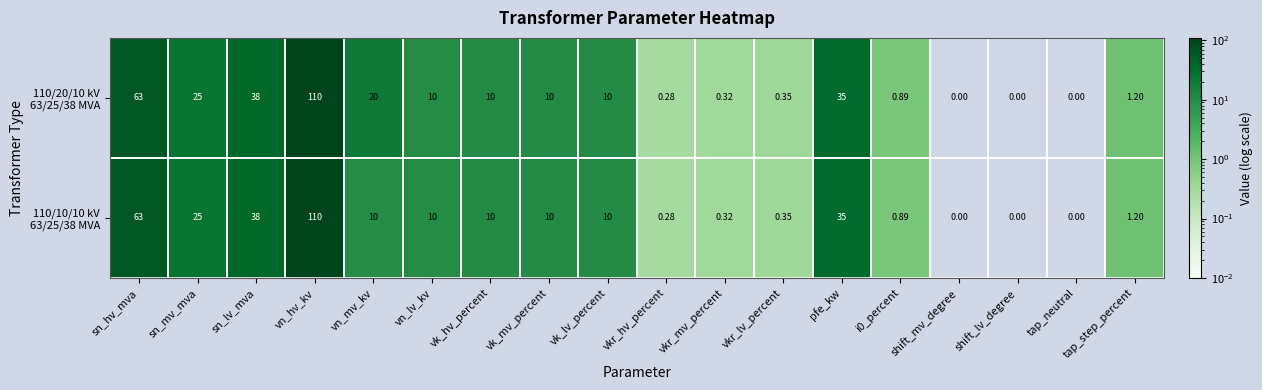

At which category is the sum across all series the highest?

vn_hv_kv